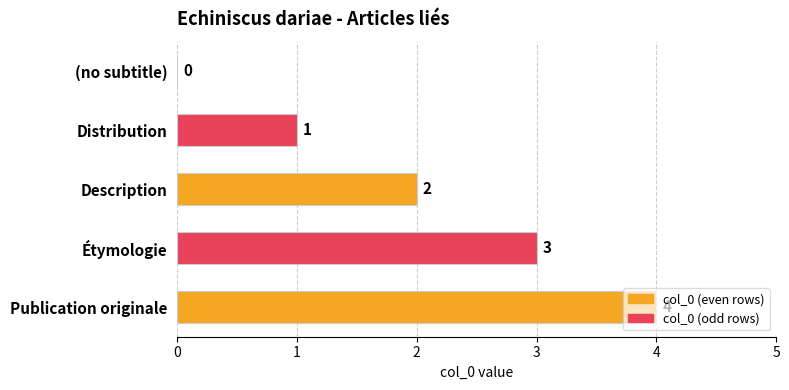

What is the sum of all values?

10